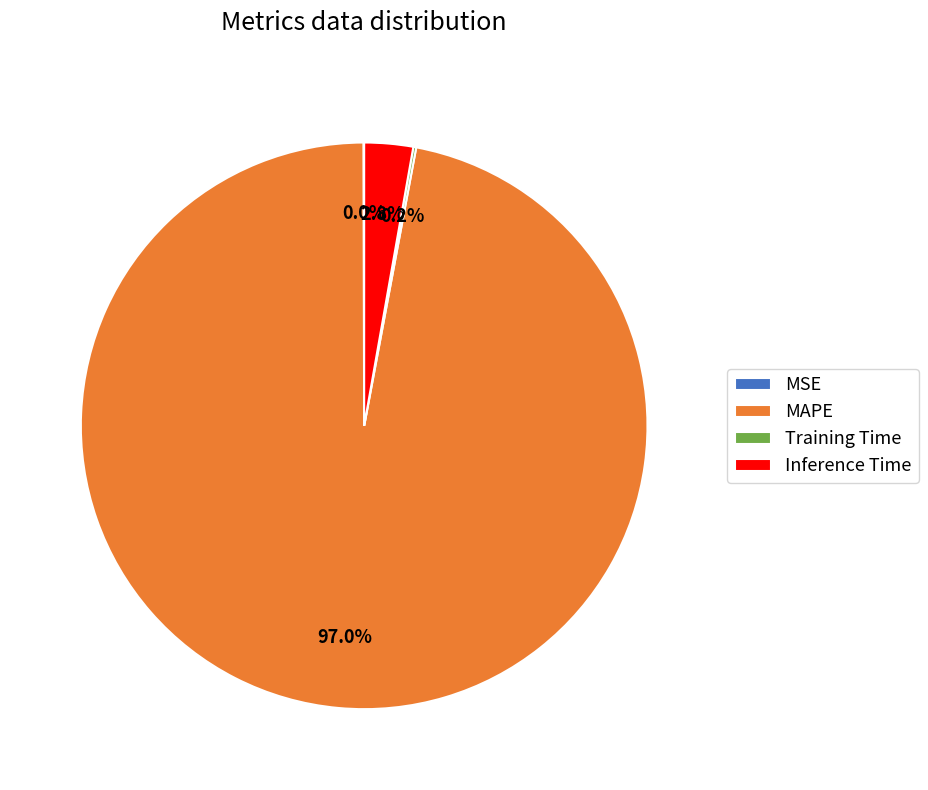

Combined, do Inference Time and MAPE account for over 50%?

Yes